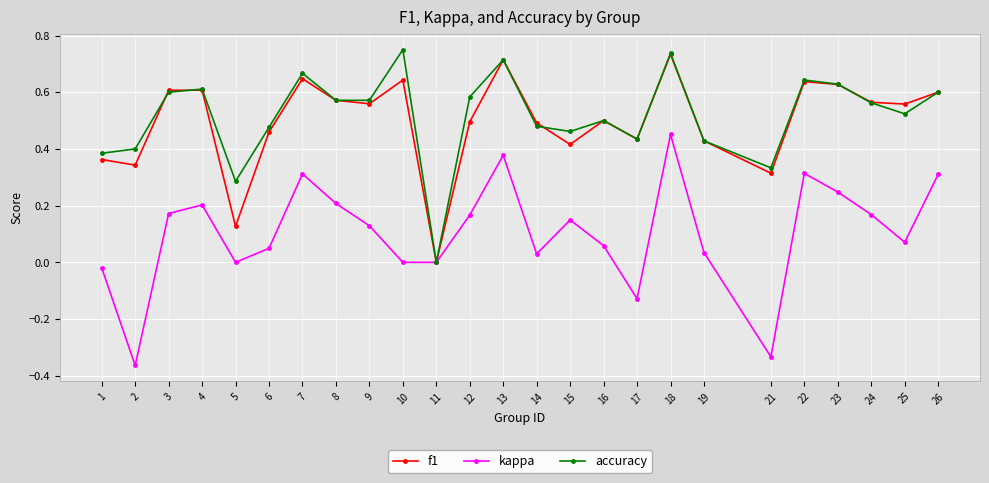

True or false: kappa has more than 2 interior local peaks.

True